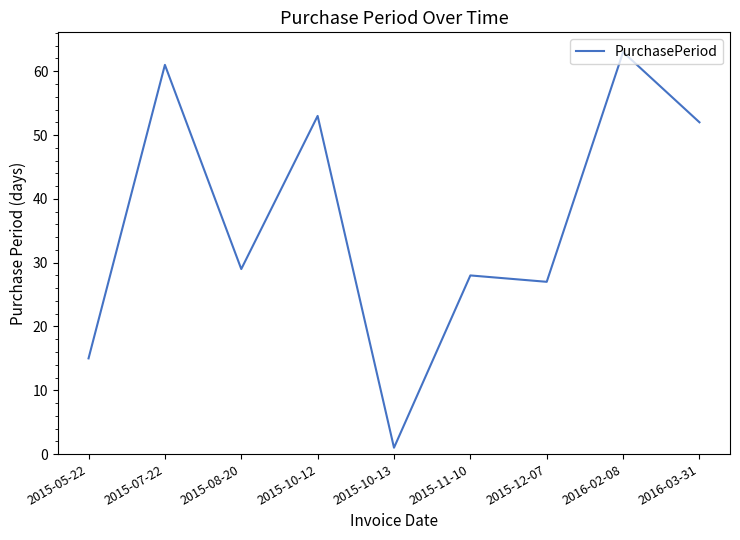

What is the difference between the maximum and minimum values?

62